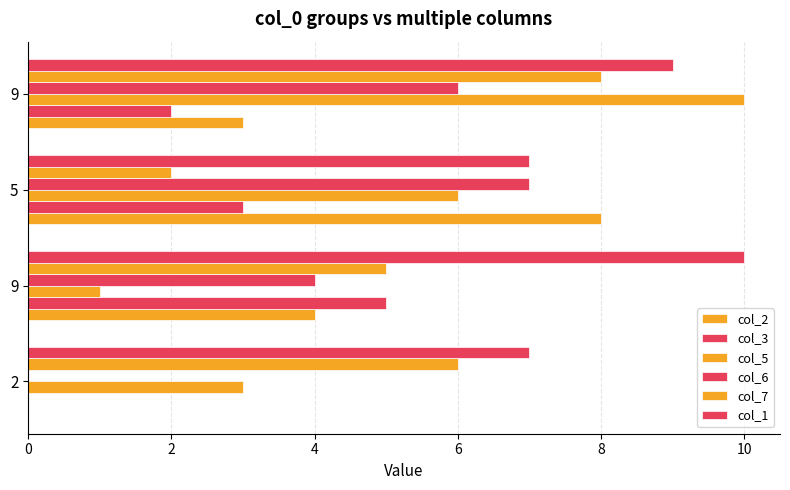

How many series are shown in this chart?

6